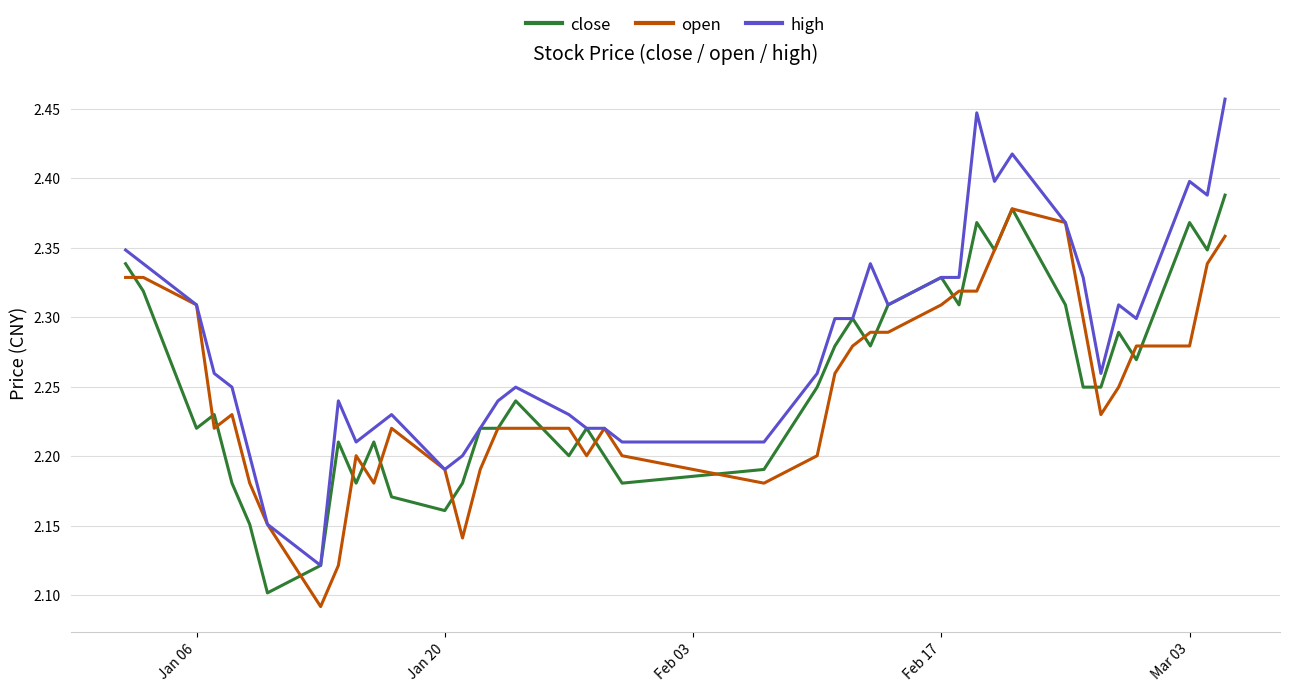

Which series has the largest range (max minus min)?

high